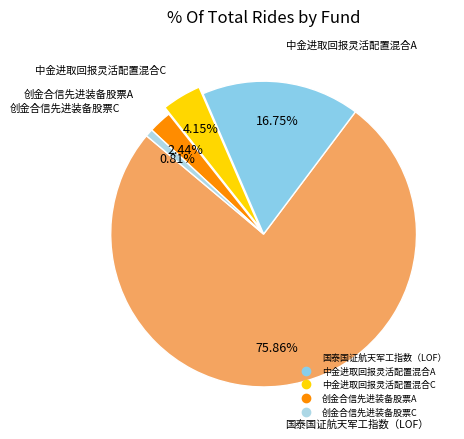

Does 国泰国证航天军工指数（LOF） represent more than half of the total?

Yes